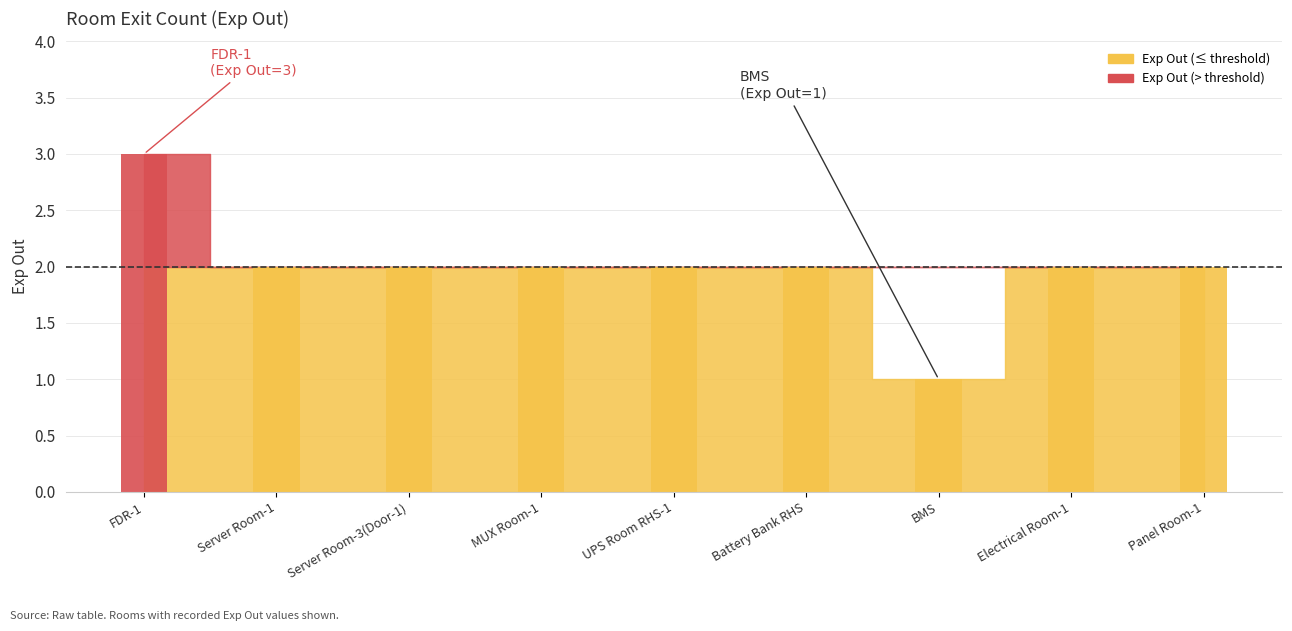

Reading left to right, what are all the values shown in this chart?

FDR-1=3	Server Room-1=2	Server Room-3(Door-1)=2	MUX Room-1=2	UPS Room RHS-1=2	Battery Bank RHS=2	BMS=1	Electrical Room-1=2	Panel Room-1=2